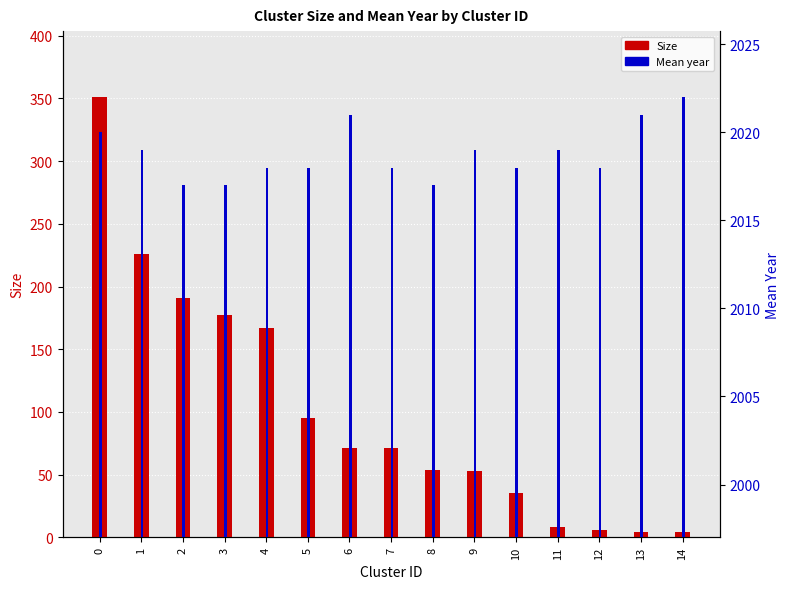

How many bars are there in total?

30